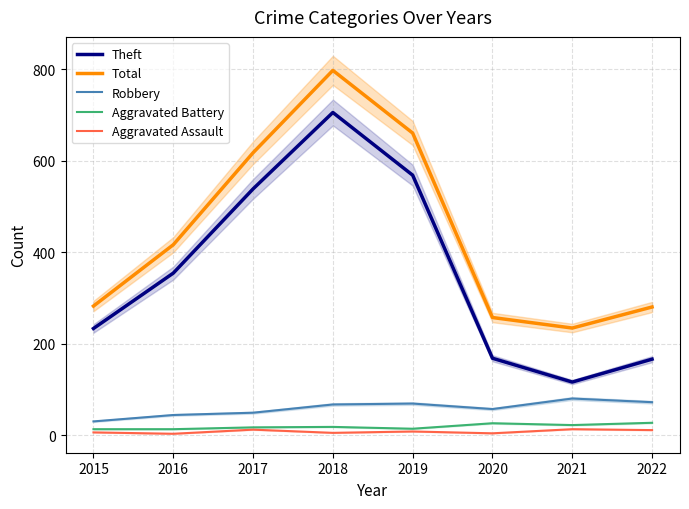

How many values in the Aggravated Assault series exceed 8?

3